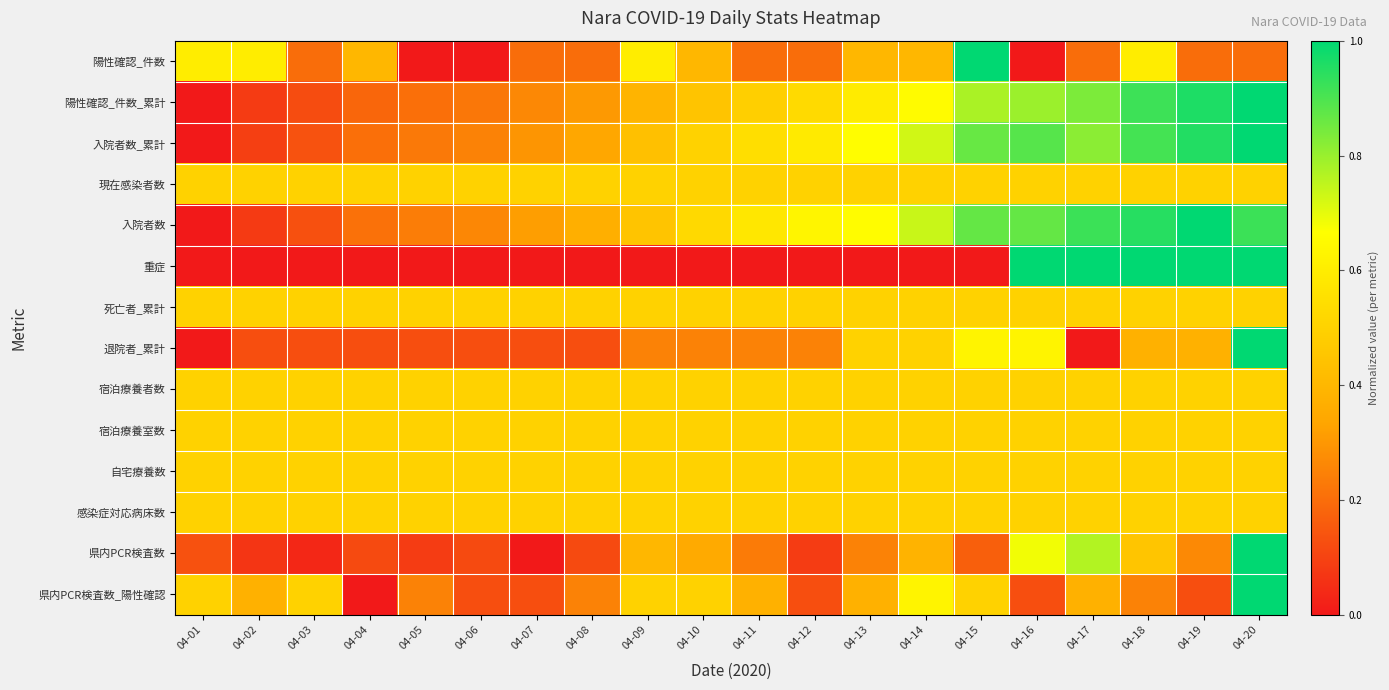

Reading right to left, transcribe all the data shown in this chart.

陽性確認_件数: 04-20=0.2	04-19=0.2	04-18=0.6	04-17=0.2	04-16=0.0	04-15=1.0	04-14=0.4	04-13=0.4	04-12=0.2	04-11=0.2	04-10=0.4	04-09=0.6	04-08=0.2	04-07=0.2	04-06=0.0	04-05=0.0	04-04=0.4	04-03=0.2	04-02=0.6	04-01=0.6
陽性確認_件数_累計: 04-20=1.0	04-19=1.0	04-18=0.9	04-17=0.8	04-16=0.8	04-15=0.8	04-14=0.7	04-13=0.6	04-12=0.5	04-11=0.5	04-10=0.4	04-09=0.4	04-08=0.3	04-07=0.3	04-06=0.2	04-05=0.2	04-04=0.2	04-03=0.1	04-02=0.1	04-01=0.0
入院者数_累計: 04-20=1.0	04-19=1.0	04-18=0.9	04-17=0.8	04-16=0.9	04-15=0.9	04-14=0.7	04-13=0.7	04-12=0.6	04-11=0.5	04-10=0.5	04-09=0.4	04-08=0.3	04-07=0.3	04-06=0.2	04-05=0.2	04-04=0.2	04-03=0.1	04-02=0.1	04-01=0.0
現在感染者数: 04-20=0.5	04-19=0.5	04-18=0.5	04-17=0.5	04-16=0.5	04-15=0.5	04-14=0.5	04-13=0.5	04-12=0.5	04-11=0.5	04-10=0.5	04-09=0.5	04-08=0.5	04-07=0.5	04-06=0.5	04-05=0.5	04-04=0.5	04-03=0.5	04-02=0.5	04-01=0.5
入院者数: 04-20=0.9	04-19=1.0	04-18=0.9	04-17=0.9	04-16=0.9	04-15=0.9	04-14=0.7	04-13=0.7	04-12=0.6	04-11=0.6	04-10=0.5	04-09=0.4	04-08=0.4	04-07=0.3	04-06=0.3	04-05=0.2	04-04=0.2	04-03=0.1	04-02=0.1	04-01=0.0
重症: 04-20=1.0	04-19=1.0	04-18=1.0	04-17=1.0	04-16=1.0	04-15=0.0	04-14=0.0	04-13=0.0	04-12=0.0	04-11=0.0	04-10=0.0	04-09=0.0	04-08=0.0	04-07=0.0	04-06=0.0	04-05=0.0	04-04=0.0	04-03=0.0	04-02=0.0	04-01=0.0
死亡者_累計: 04-20=0.5	04-19=0.5	04-18=0.5	04-17=0.5	04-16=0.5	04-15=0.5	04-14=0.5	04-13=0.5	04-12=0.5	04-11=0.5	04-10=0.5	04-09=0.5	04-08=0.5	04-07=0.5	04-06=0.5	04-05=0.5	04-04=0.5	04-03=0.5	04-02=0.5	04-01=0.5
退院者_累計: 04-20=1.0	04-19=0.4	04-18=0.4	04-17=0.0	04-16=0.6	04-15=0.6	04-14=0.5	04-13=0.5	04-12=0.2	04-11=0.2	04-10=0.2	04-09=0.2	04-08=0.1	04-07=0.1	04-06=0.1	04-05=0.1	04-04=0.1	04-03=0.1	04-02=0.1	04-01=0.0
宿泊療養者数: 04-20=0.5	04-19=0.5	04-18=0.5	04-17=0.5	04-16=0.5	04-15=0.5	04-14=0.5	04-13=0.5	04-12=0.5	04-11=0.5	04-10=0.5	04-09=0.5	04-08=0.5	04-07=0.5	04-06=0.5	04-05=0.5	04-04=0.5	04-03=0.5	04-02=0.5	04-01=0.5
宿泊療養室数: 04-20=0.5	04-19=0.5	04-18=0.5	04-17=0.5	04-16=0.5	04-15=0.5	04-14=0.5	04-13=0.5	04-12=0.5	04-11=0.5	04-10=0.5	04-09=0.5	04-08=0.5	04-07=0.5	04-06=0.5	04-05=0.5	04-04=0.5	04-03=0.5	04-02=0.5	04-01=0.5
自宅療養数: 04-20=0.5	04-19=0.5	04-18=0.5	04-17=0.5	04-16=0.5	04-15=0.5	04-14=0.5	04-13=0.5	04-12=0.5	04-11=0.5	04-10=0.5	04-09=0.5	04-08=0.5	04-07=0.5	04-06=0.5	04-05=0.5	04-04=0.5	04-03=0.5	04-02=0.5	04-01=0.5
感染症対応病床数: 04-20=0.5	04-19=0.5	04-18=0.5	04-17=0.5	04-16=0.5	04-15=0.5	04-14=0.5	04-13=0.5	04-12=0.5	04-11=0.5	04-10=0.5	04-09=0.5	04-08=0.5	04-07=0.5	04-06=0.5	04-05=0.5	04-04=0.5	04-03=0.5	04-02=0.5	04-01=0.5
県内PCR検査数: 04-20=1.0	04-19=0.3	04-18=0.5	04-17=0.8	04-16=0.7	04-15=0.2	04-14=0.4	04-13=0.2	04-12=0.1	04-11=0.2	04-10=0.3	04-09=0.4	04-08=0.1	04-07=0.0	04-06=0.1	04-05=0.1	04-04=0.1	04-03=0.0	04-02=0.1	04-01=0.1
県内PCR検査数_陽性確認: 04-20=1.0	04-19=0.1	04-18=0.2	04-17=0.4	04-16=0.1	04-15=0.5	04-14=0.6	04-13=0.4	04-12=0.1	04-11=0.4	04-10=0.5	04-09=0.5	04-08=0.2	04-07=0.1	04-06=0.1	04-05=0.2	04-04=0.0	04-03=0.5	04-02=0.4	04-01=0.5